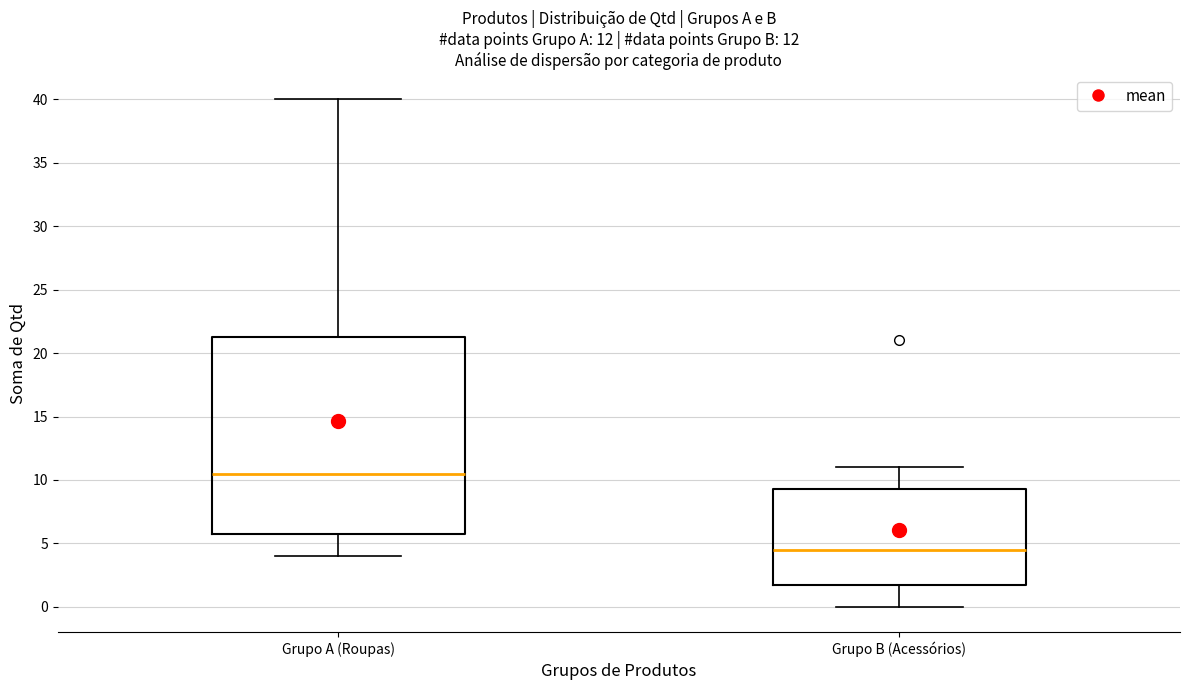

Which box's median line is the highest?

Grupo A (Roupas)